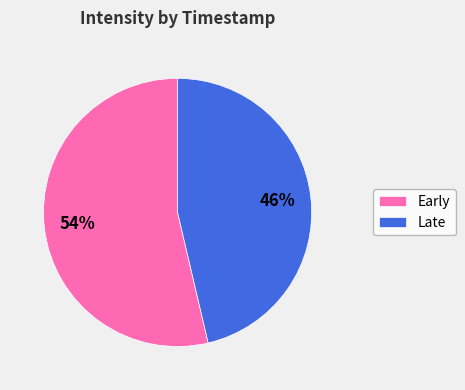

Is there any slice that represents more than half of the pie?

Yes